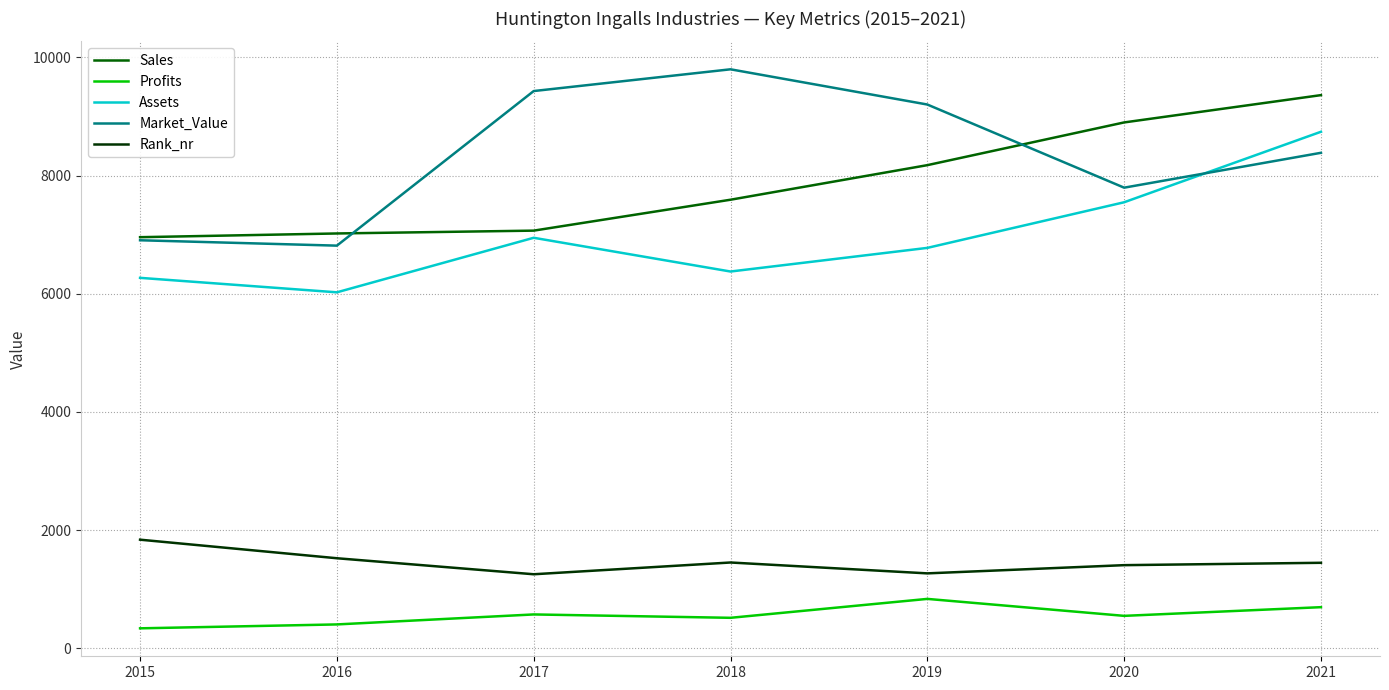

How many lines are shown in the chart?

5